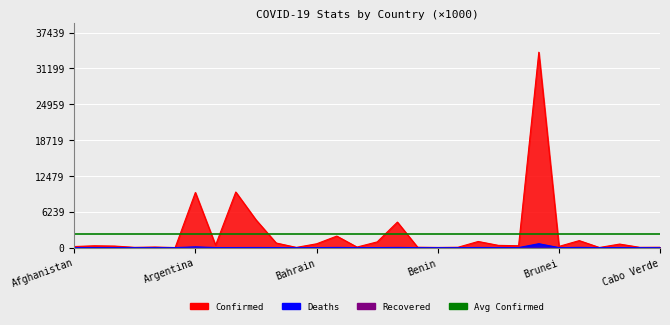

What is the value of the Confirmed point at the 22nd from the left?

389.3